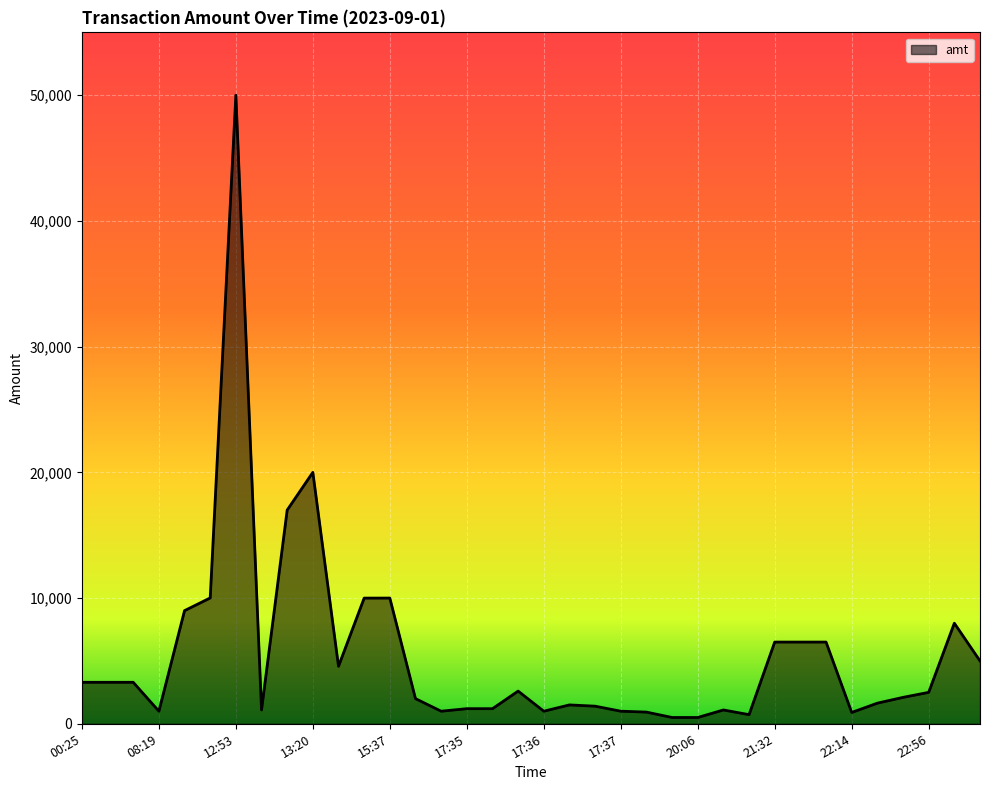

What is the maximum value shown in the chart?

50000.0